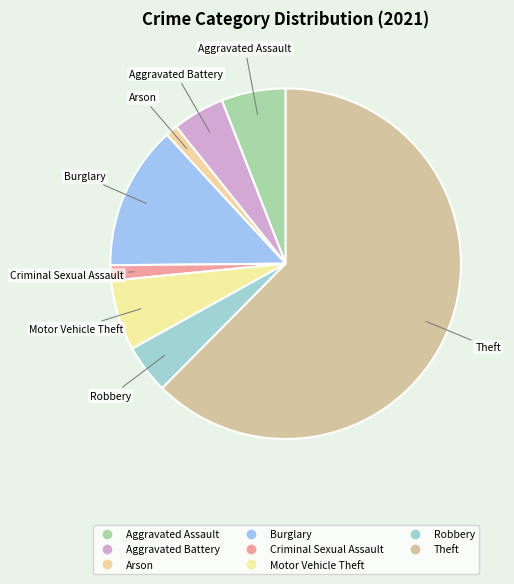

Count the number of slices in the pie.

8